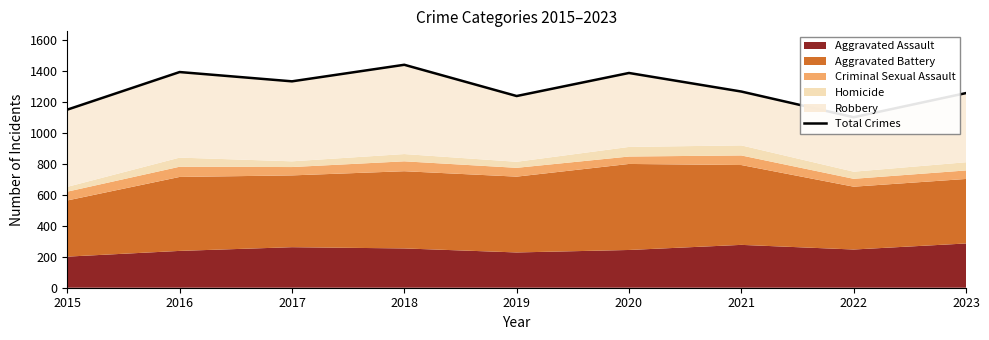

How many data points does each series have?

9